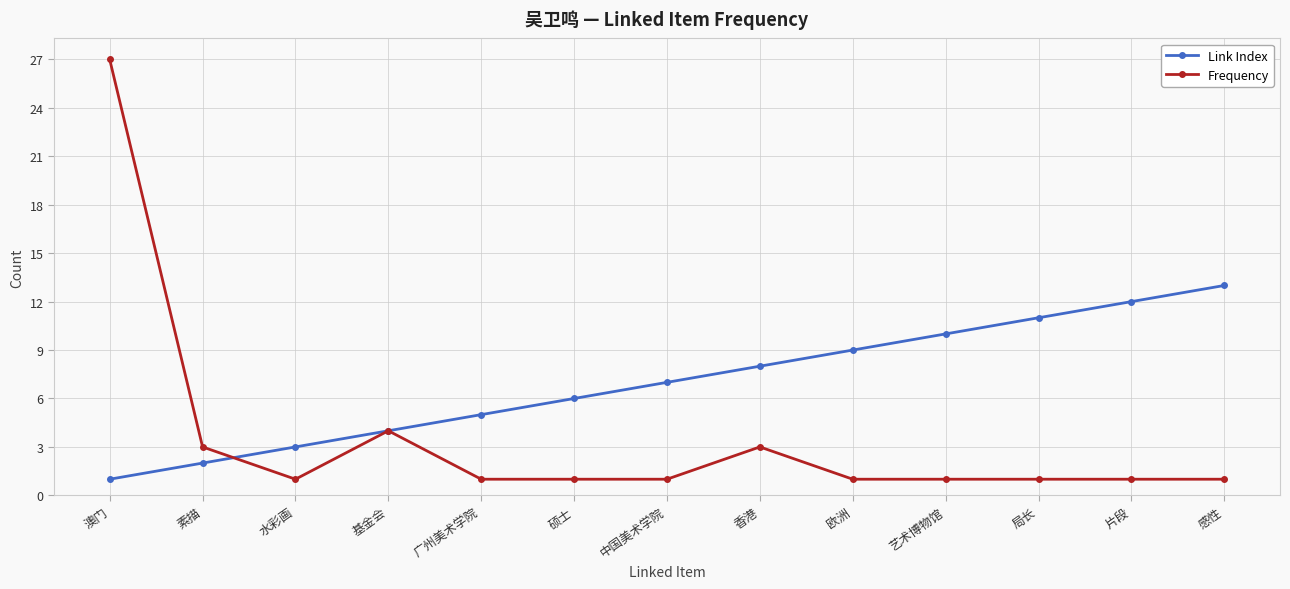

True or false: Link Index and Frequency intersect in this chart.

True